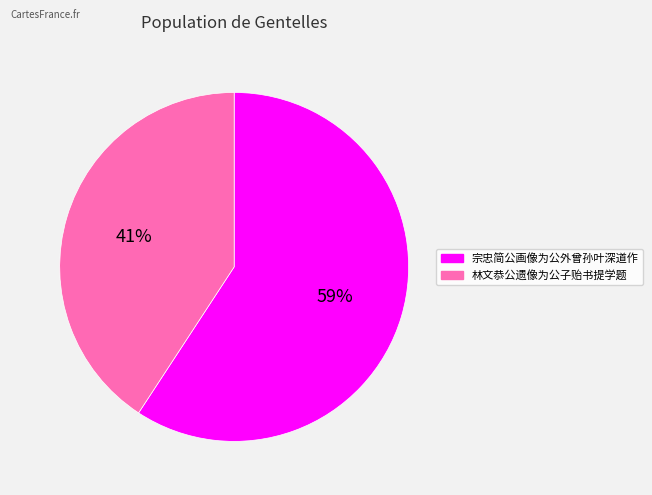

Is the sum of 林文恭公遗像为公子贻书提学题 and 宗忠简公画像为公外曾孙叶深道作 greater than half?

Yes